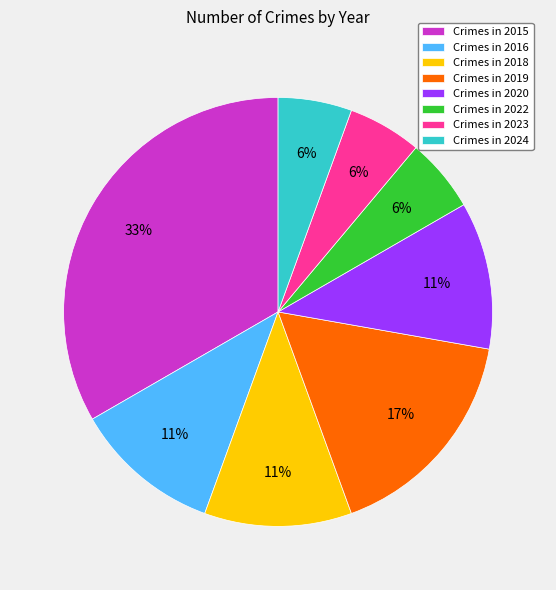

To the nearest percent, what portion does Crimes in 2022 represent?

6%